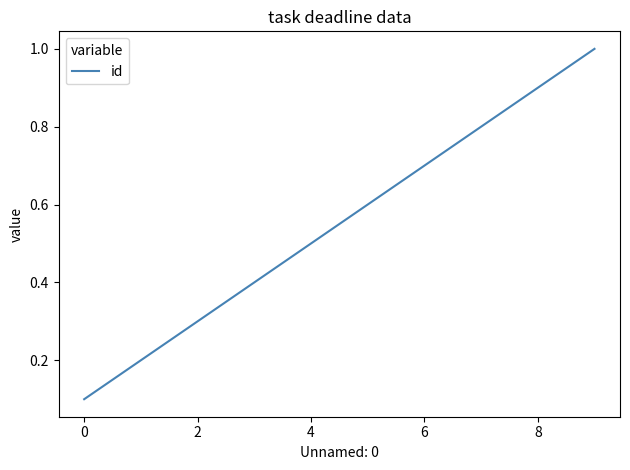

Reading left to right, transcribe all the data shown in this chart.

0.1	0.2	0.3	0.4	0.5	0.6	0.7	0.8	0.9	1.0